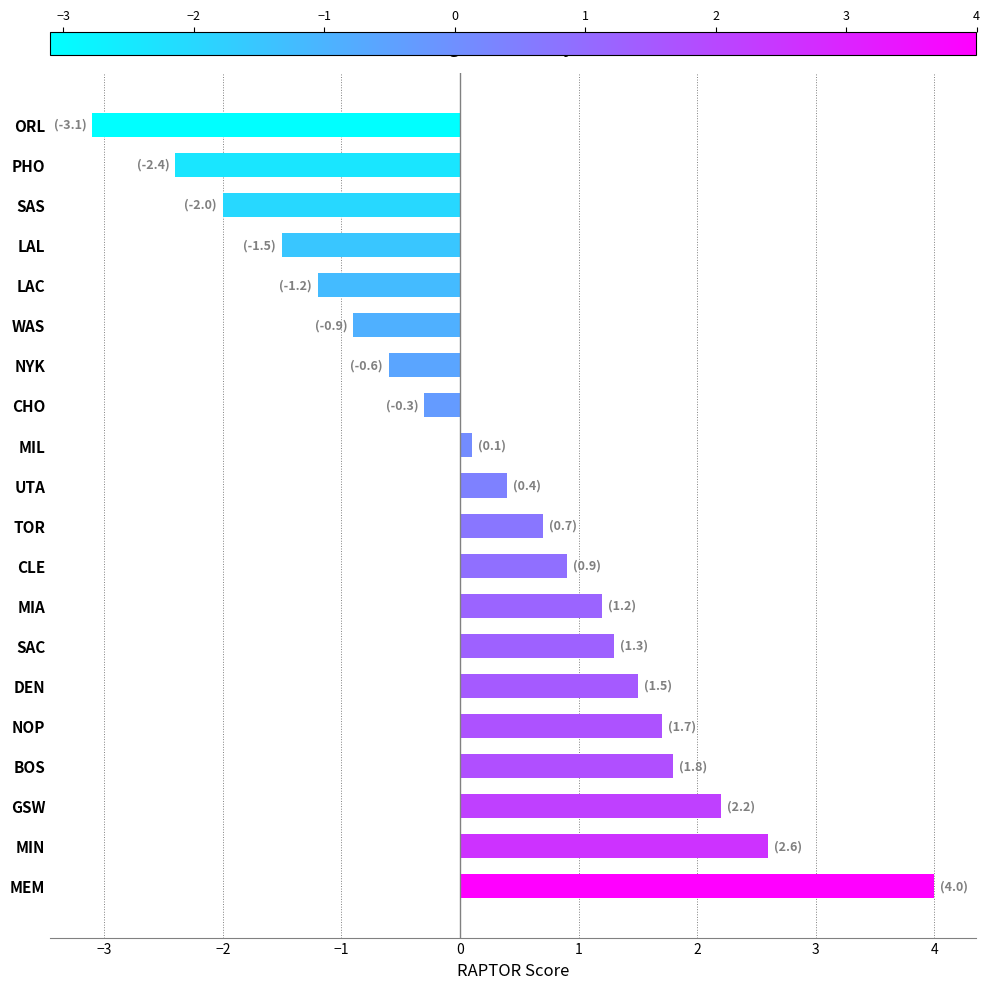

What is the sum of all values?

6.4